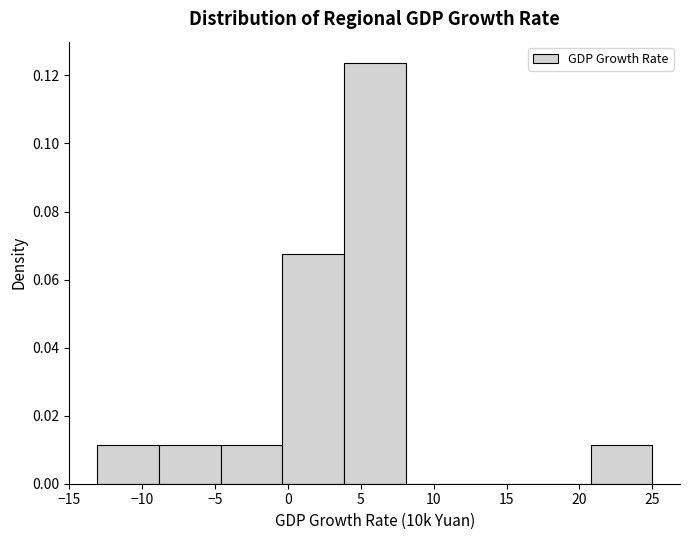

How tall is the bar that spans -9.0 to -4.5 on the x-axis? Neither the bar edges nor the heights are printed on the chart, so give them approximately, as read against the axes.

0.012